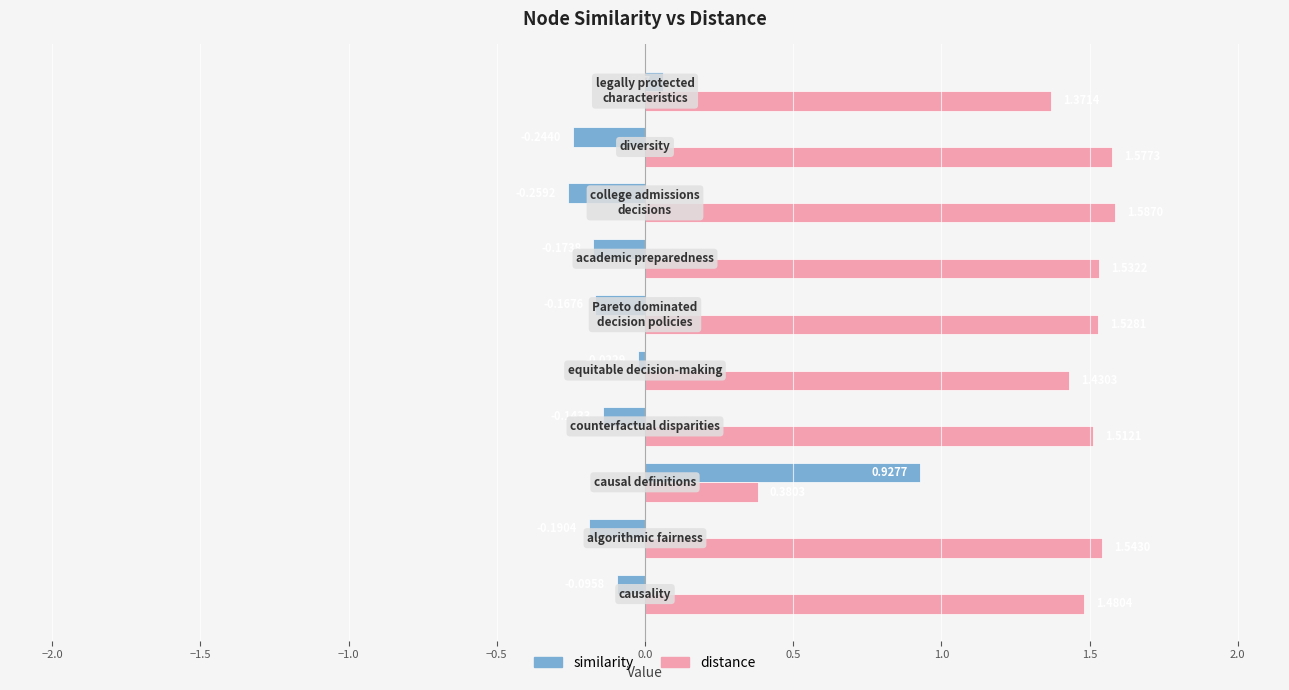

Which series has the widest spread of values?

distance